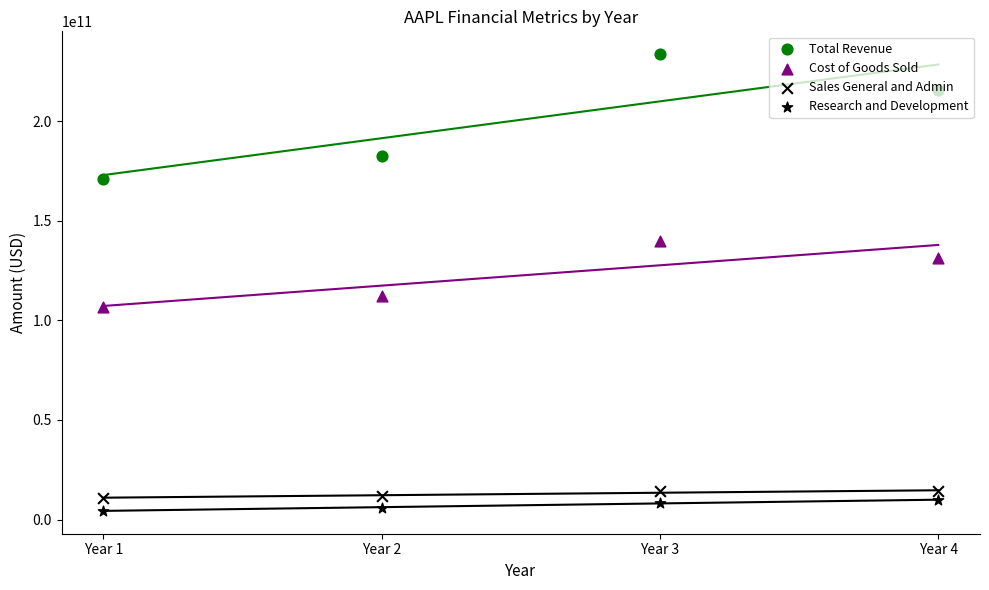

Which series reaches the minimum Y coordinate?

Research and Development